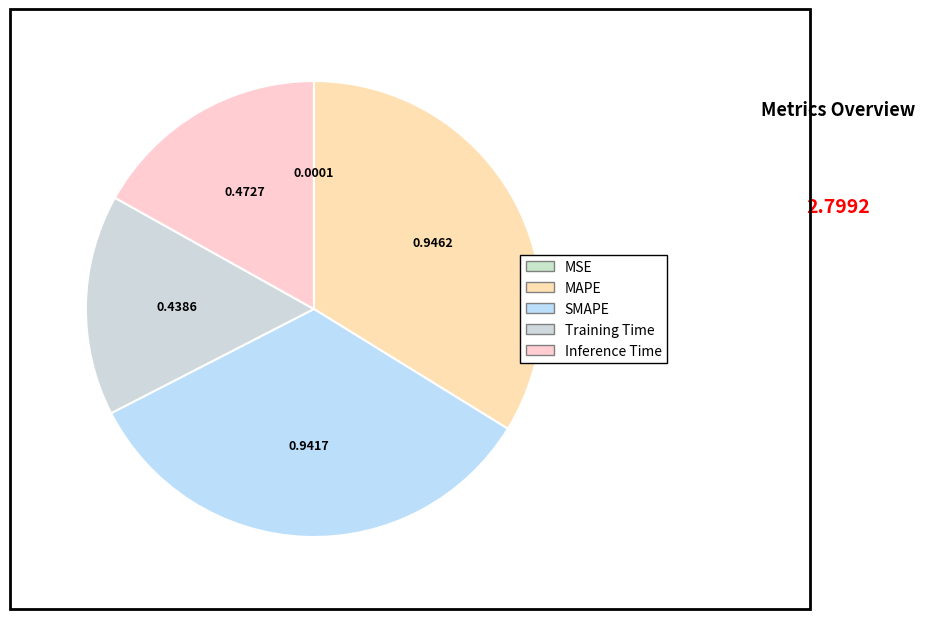

Is there a majority slice in this chart?

No